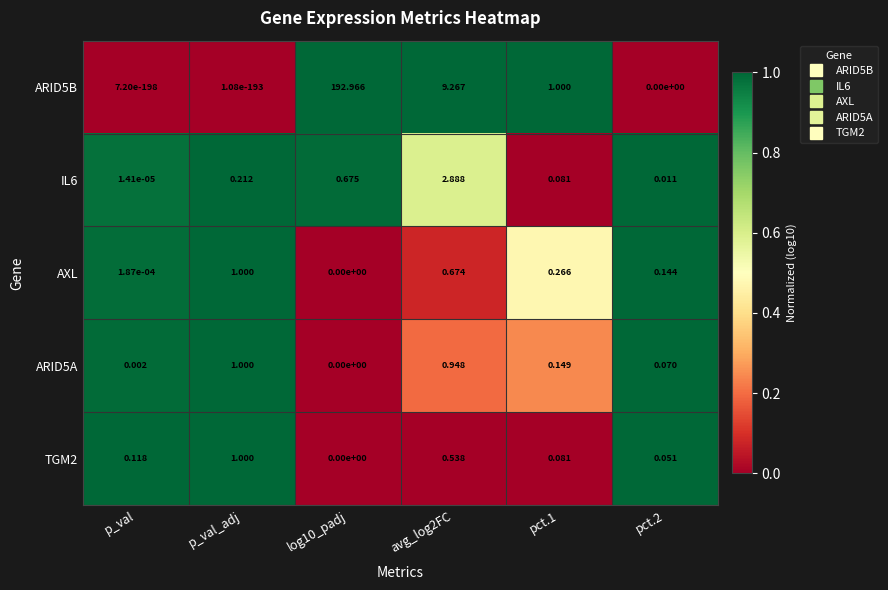

Is the value of TGM2 at avg_log2FC greater than the value of IL6 at p_val?

Yes